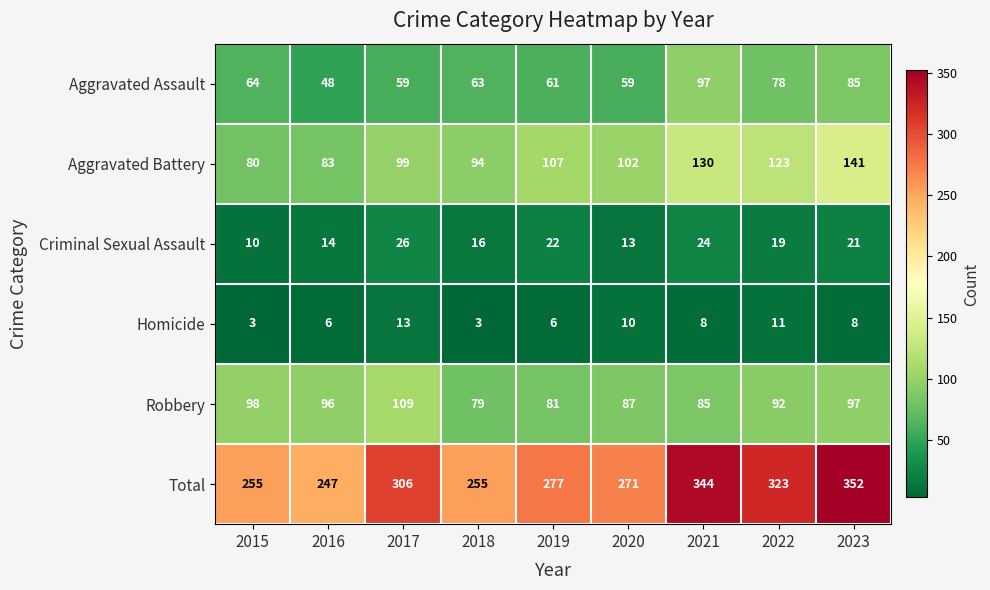

What is the sum of all Criminal Sexual Assault values?

165